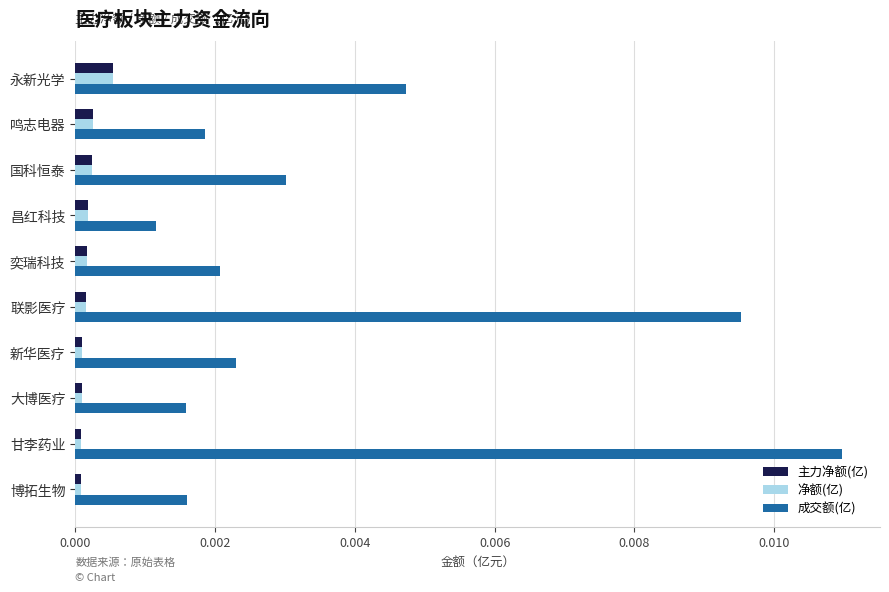

At which category does the chart reach its peak across all series?

甘李药业